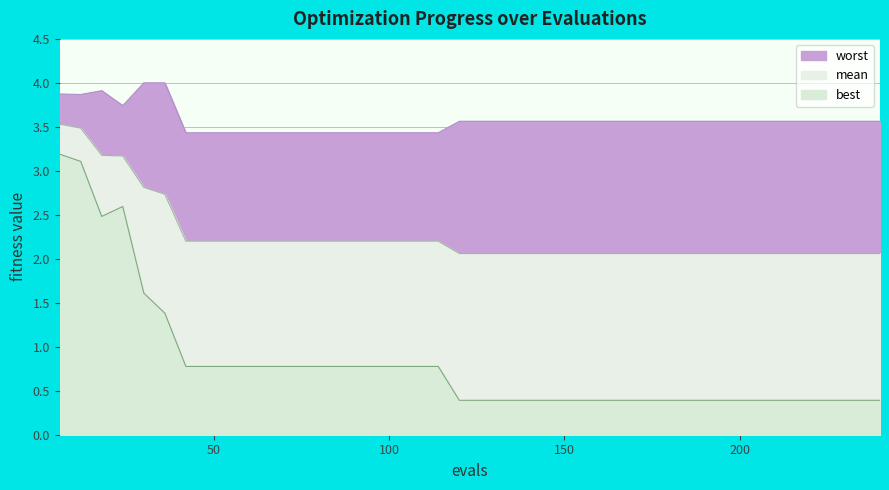

Reading right to left, list all the values displayed in this chart.

mean: 240=2.1	234=2.1	228=2.1	222=2.1	216=2.1	210=2.1	204=2.1	198=2.1	192=2.1	186=2.1	180=2.1	174=2.1	168=2.1	162=2.1	156=2.1	150=2.1	144=2.1	138=2.1	132=2.1	126=2.1	120=2.1	114=2.2	108=2.2	102=2.2	96=2.2	90=2.2	84=2.2	78=2.2	72=2.2	66=2.2	60=2.2	54=2.2	48=2.2	42=2.2	36=2.7	30=2.8	24=3.2	18=3.2	12=3.5	6=3.5
best: 240=0.4	234=0.4	228=0.4	222=0.4	216=0.4	210=0.4	204=0.4	198=0.4	192=0.4	186=0.4	180=0.4	174=0.4	168=0.4	162=0.4	156=0.4	150=0.4	144=0.4	138=0.4	132=0.4	126=0.4	120=0.4	114=0.8	108=0.8	102=0.8	96=0.8	90=0.8	84=0.8	78=0.8	72=0.8	66=0.8	60=0.8	54=0.8	48=0.8	42=0.8	36=1.4	30=1.6	24=2.6	18=2.5	12=3.1	6=3.2
worst: 240=3.6	234=3.6	228=3.6	222=3.6	216=3.6	210=3.6	204=3.6	198=3.6	192=3.6	186=3.6	180=3.6	174=3.6	168=3.6	162=3.6	156=3.6	150=3.6	144=3.6	138=3.6	132=3.6	126=3.6	120=3.6	114=3.4	108=3.4	102=3.4	96=3.4	90=3.4	84=3.4	78=3.4	72=3.4	66=3.4	60=3.4	54=3.4	48=3.4	42=3.4	36=4.0	30=4.0	24=3.7	18=3.9	12=3.9	6=3.9